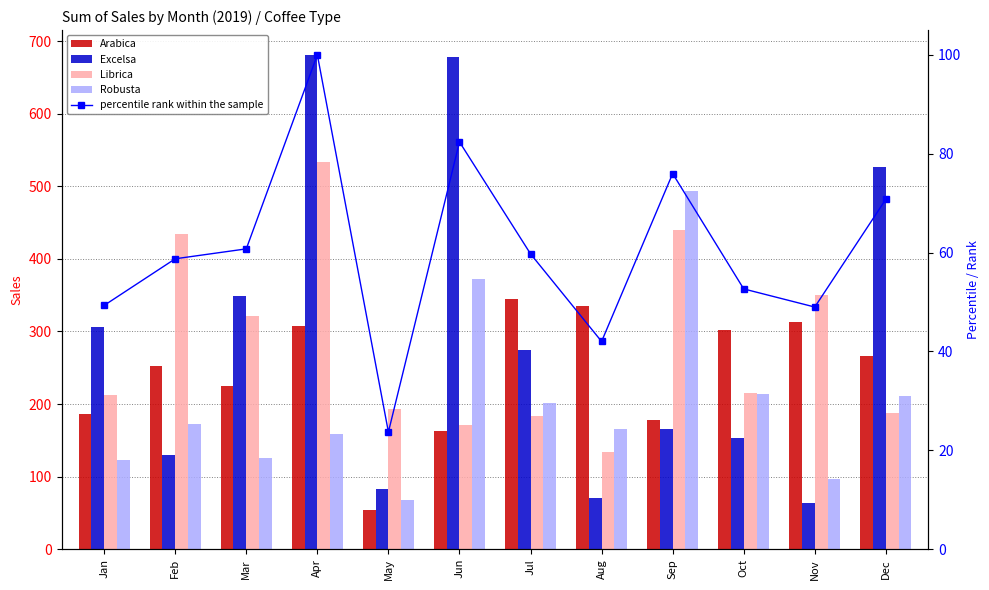

Reading left to right, list all the values displayed in this chart.

Arabica: 186.9	252.0	224.9	307.1	53.7	163.0	345.0	334.9	178.7	302.0	312.8	265.6
Excelsa: 306.0	129.5	349.1	681.1	83.0	678.4	273.9	71.0	166.1	153.8	63.2	526.5
Librica: 213.2	434.0	321.0	533.7	193.8	171.0	184.1	134.2	439.3	215.6	350.9	187.1
Robusta: 123.0	171.9	126.0	158.8	68.0	372.3	201.1	166.3	492.9	213.7	96.4	210.6
percentile rank within the sample: 49.3	58.7	60.8	100.0	23.7	82.4	59.7	42.0	76.0	52.7	49.0	70.8